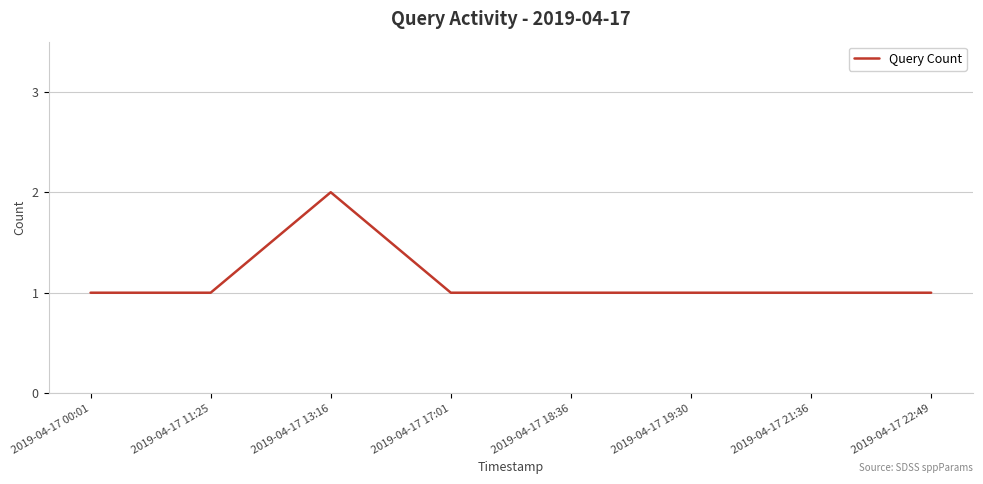

What is the change in value from 2019-04-17 11:25 to 2019-04-17 13:16?

+1